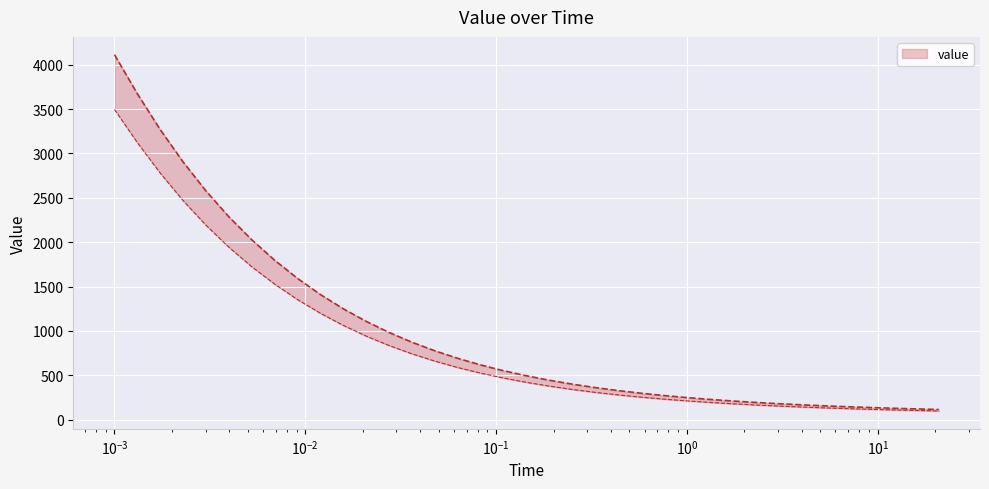

What is the smallest value displayed?

113.9